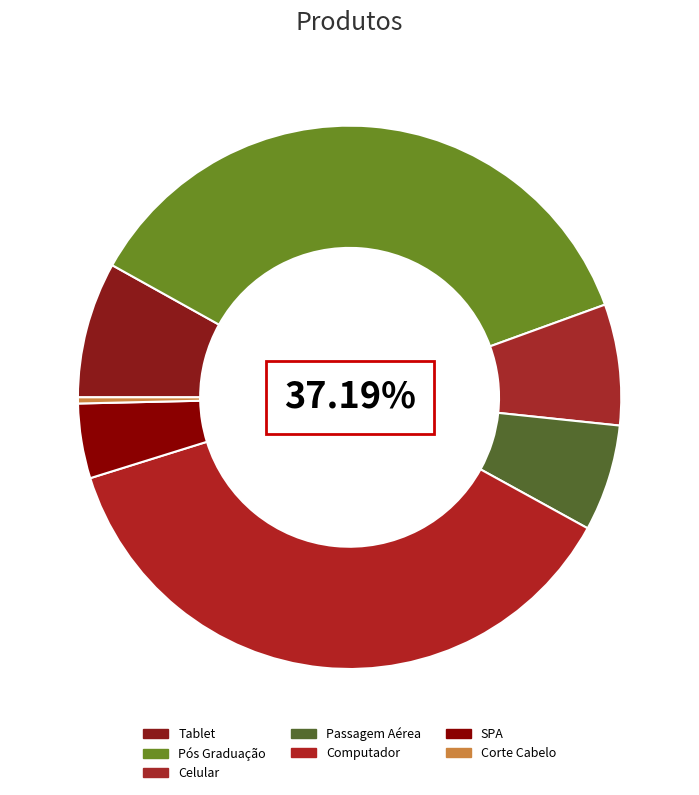

Rank the categories by value from highest to lowest.

Computador, Pós Graduação, Tablet, Celular, Passagem Aérea, SPA, Corte Cabelo